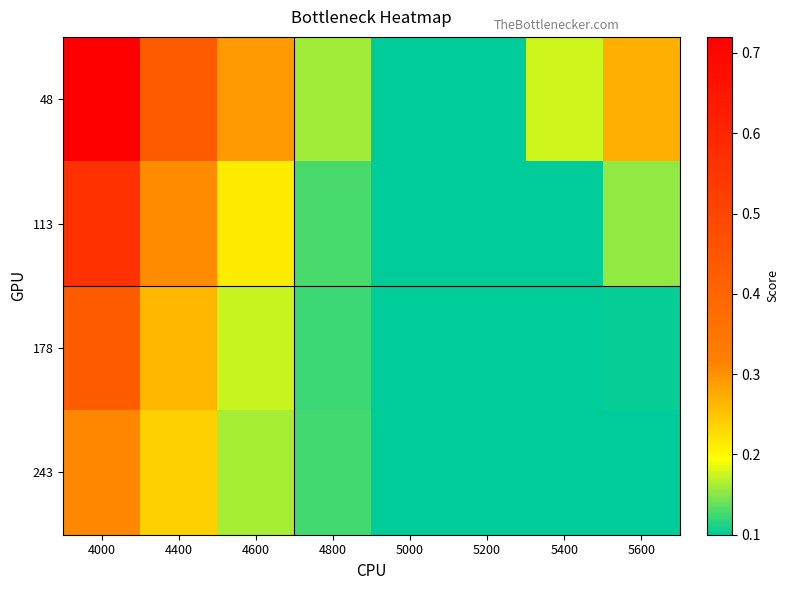

At which category is the sum across all series the highest?

4000